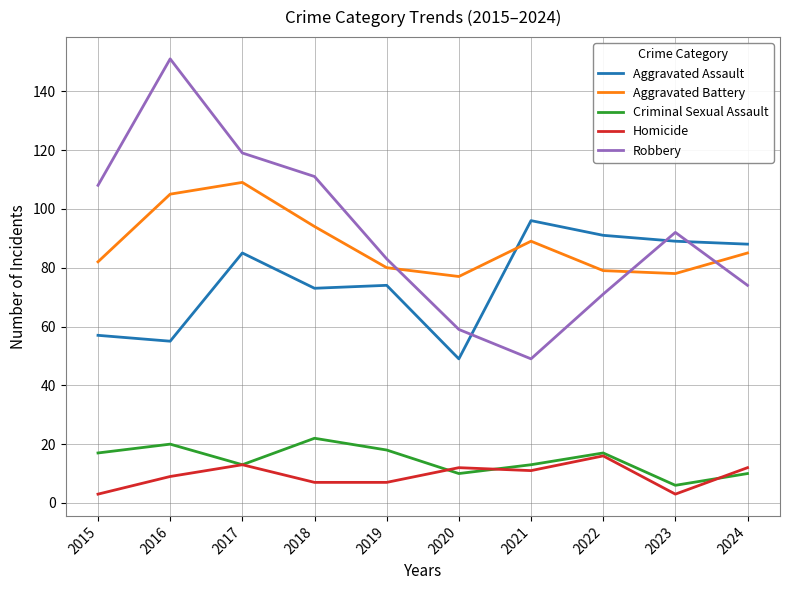

Which series has the largest range (max minus min)?

Robbery